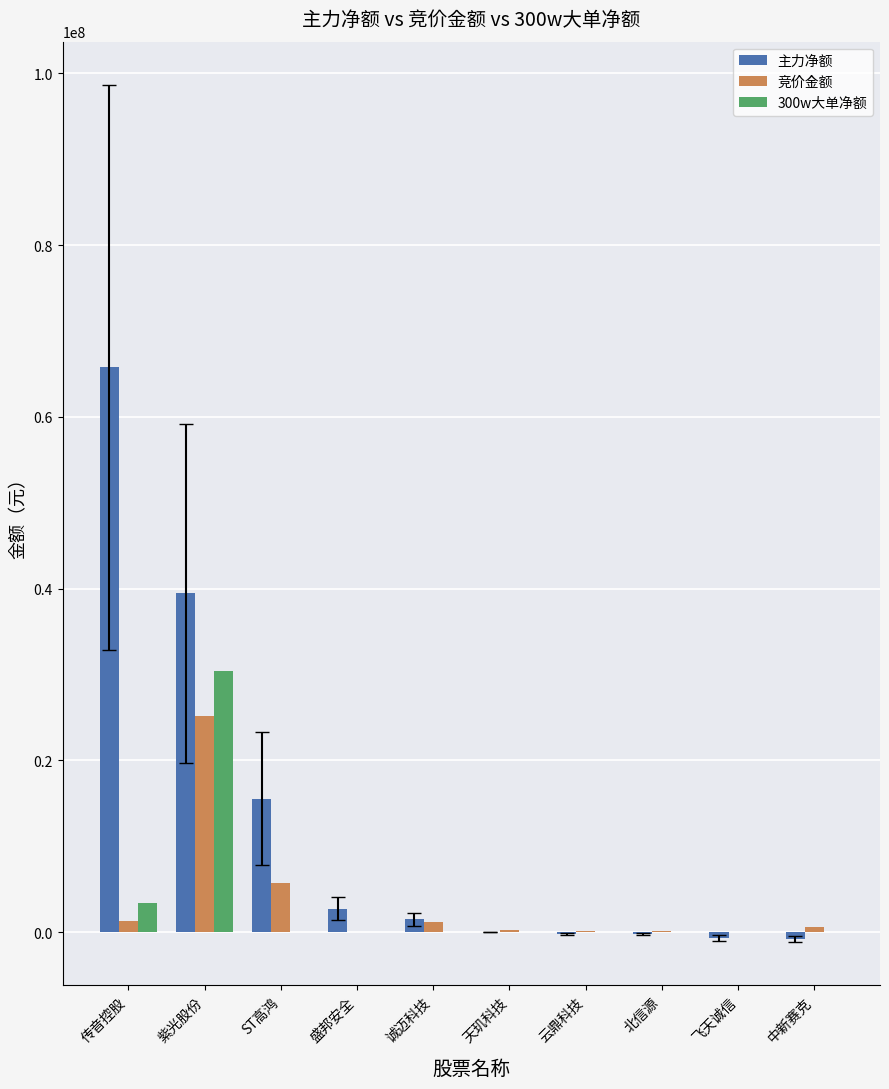

At which label does 竞价金额 reach its peak?

紫光股份